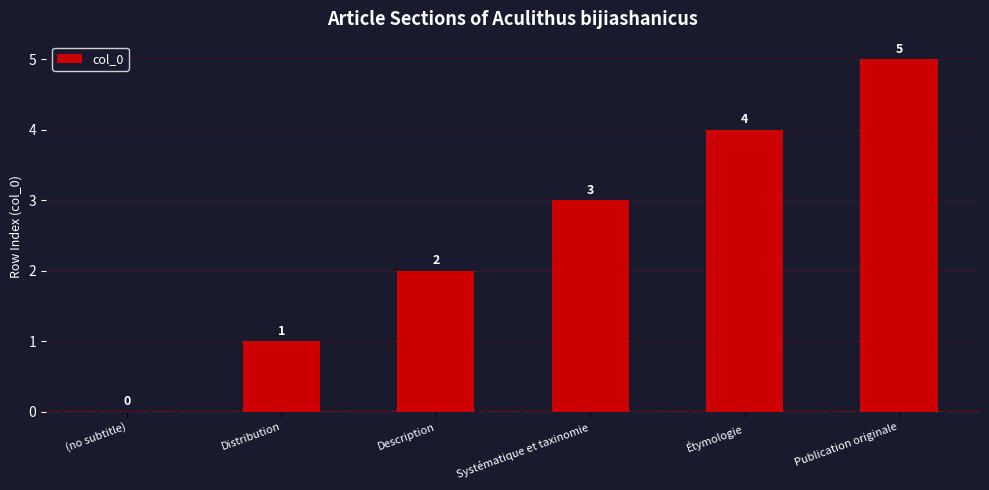

What is the sum of the values at Étymologie and (no subtitle)?

4